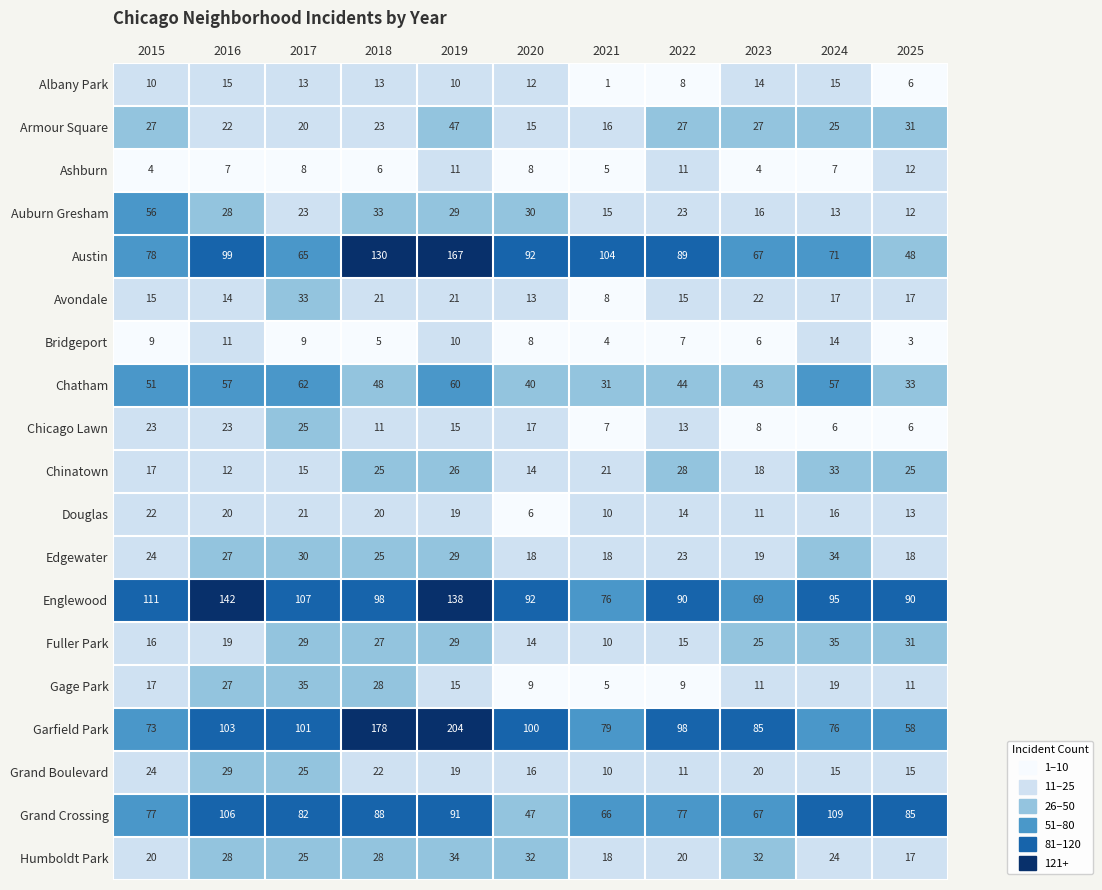

What is the difference between the Garfield Park values at 2018 and 2024?

102